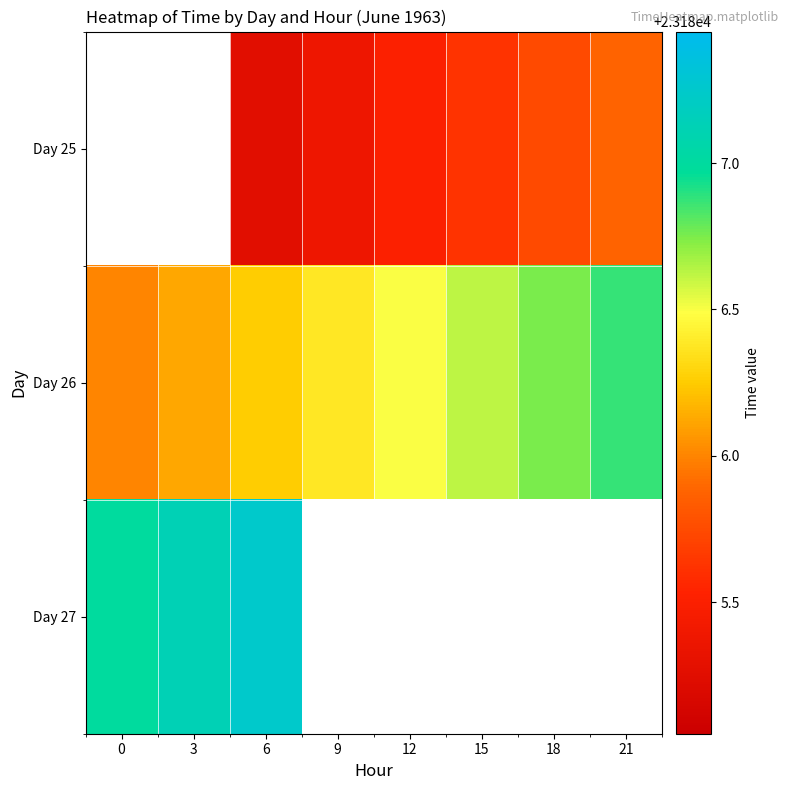

Which label corresponds to the smallest value in the chart?

6